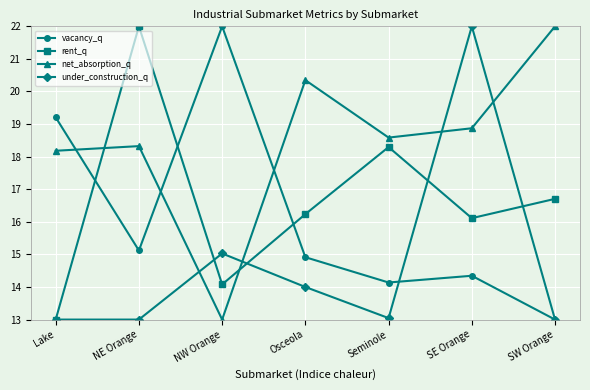

True or false: vacancy_q has more than 0 interior local peaks.

True